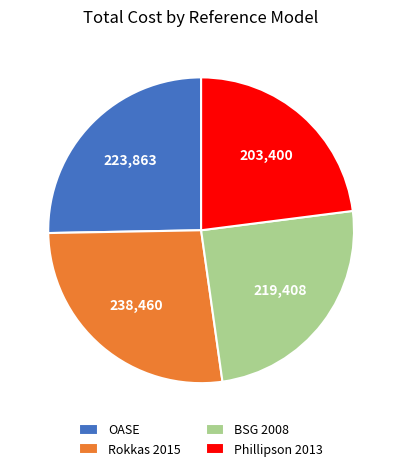

What is the smallest slice in the pie chart?

Phillipson 2013